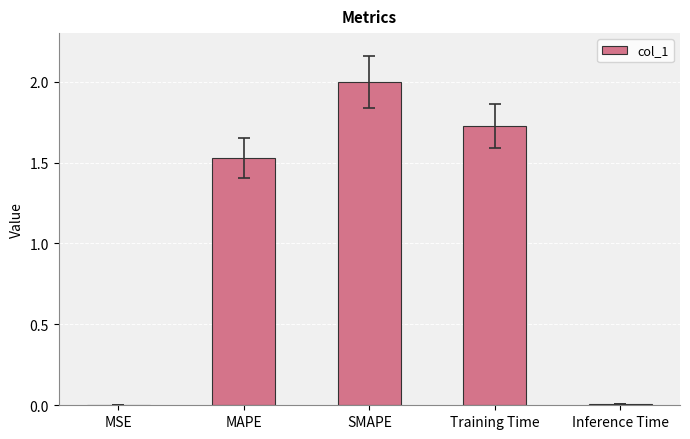

What is the greatest value displayed?

2.0